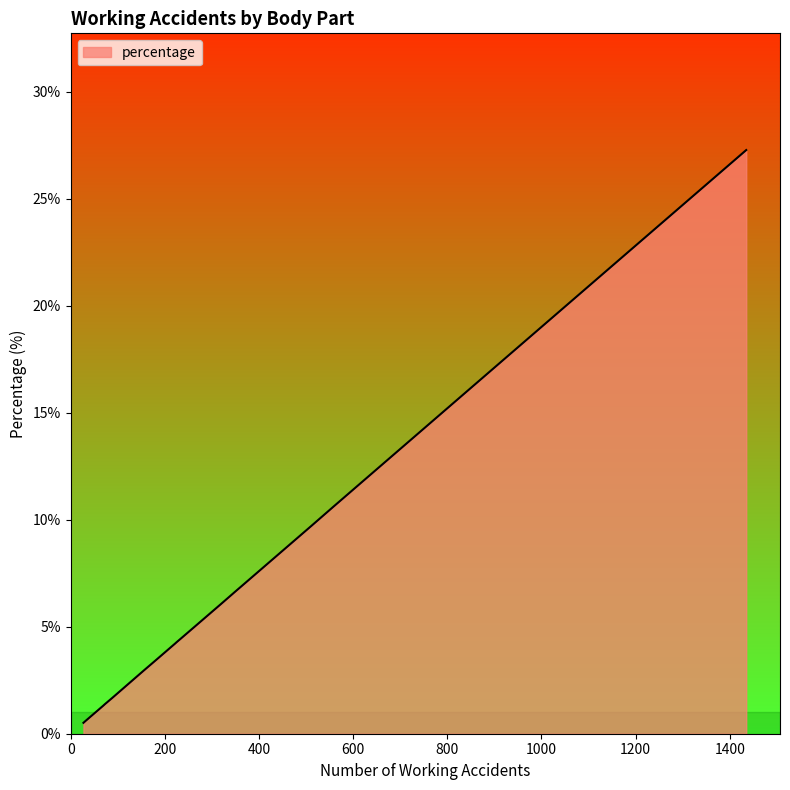

Reading right to left, list all the values displayed in this chart.

10.6	9.7	5.0	6.7	1.4	1.3	27.3	3.5	1.3	1.7	4.4	4.2	0.5	0.6	4.3	6.0	1.7	6.9	3.0